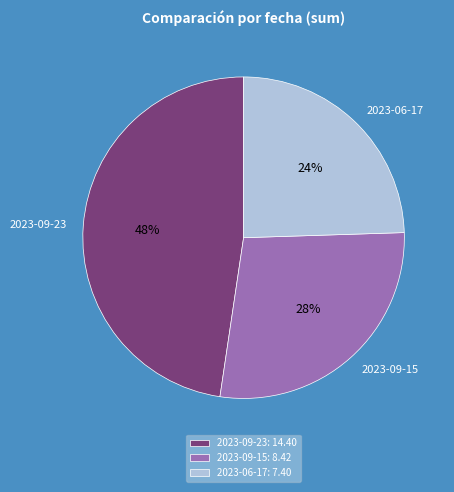

Is it true that 2023-06-17 is 33% of the pie?

False